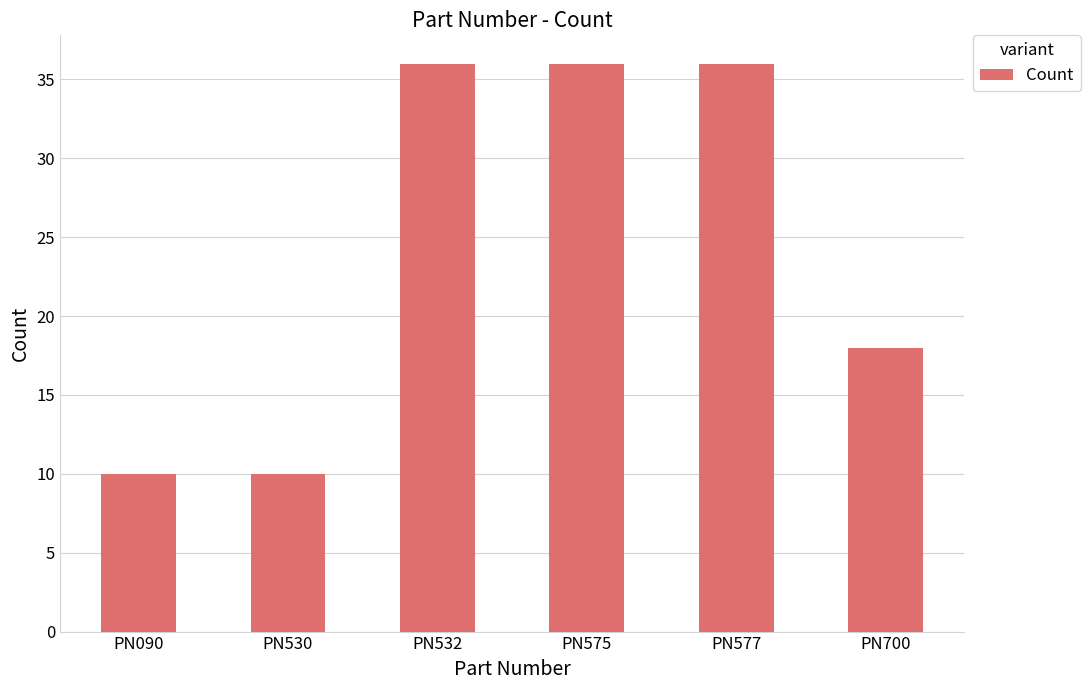

The value at PN090 is 10. True or false?

True